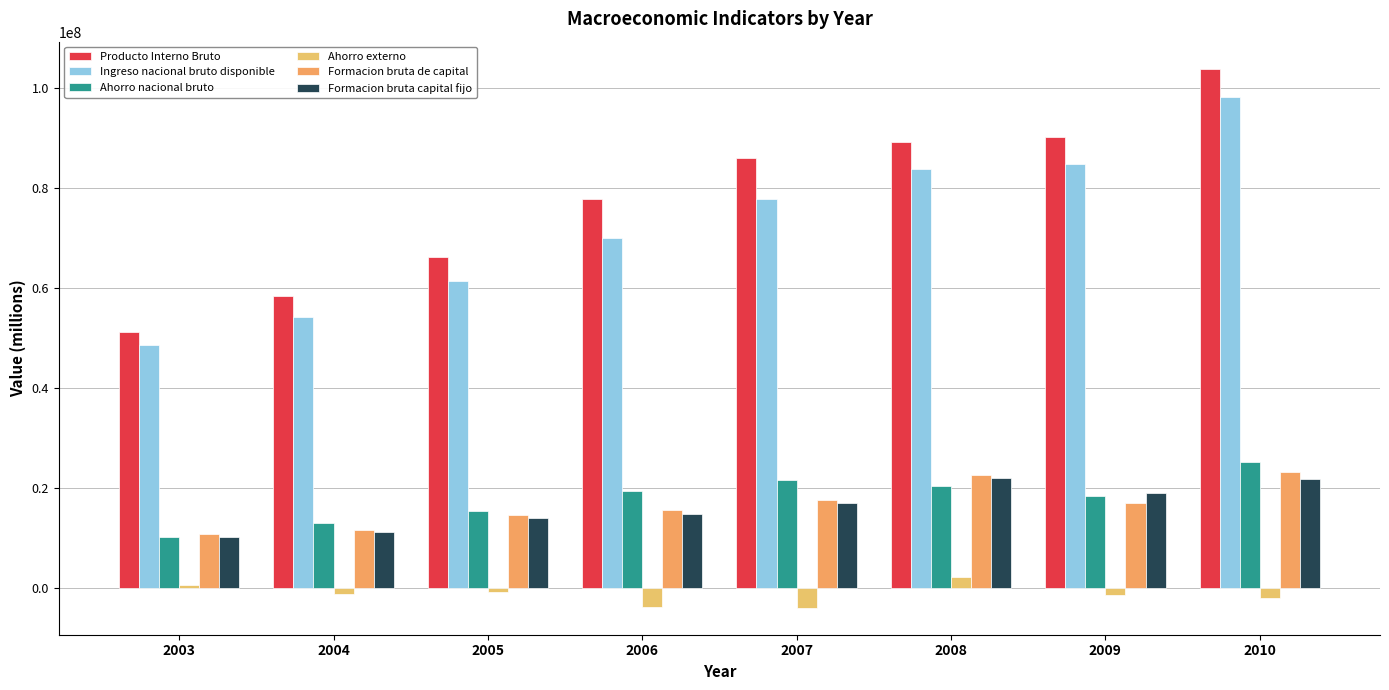

The Ingreso nacional bruto disponible series shows 69027561 at 2003. True or false?

False